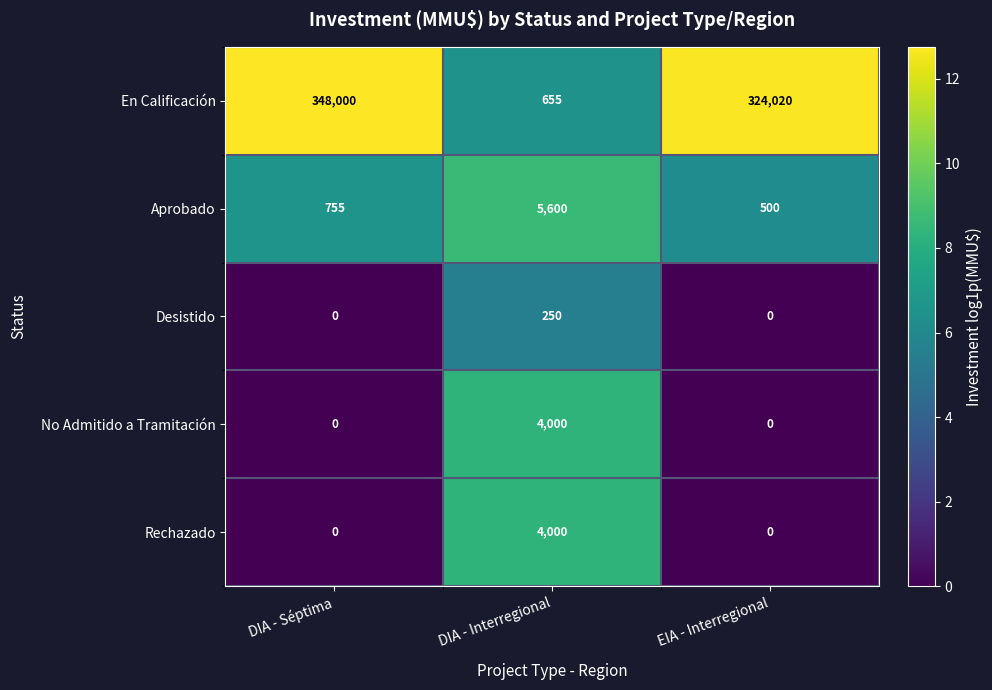

The Aprobado series shows 5600 at DIA - Interregional. True or false?

True